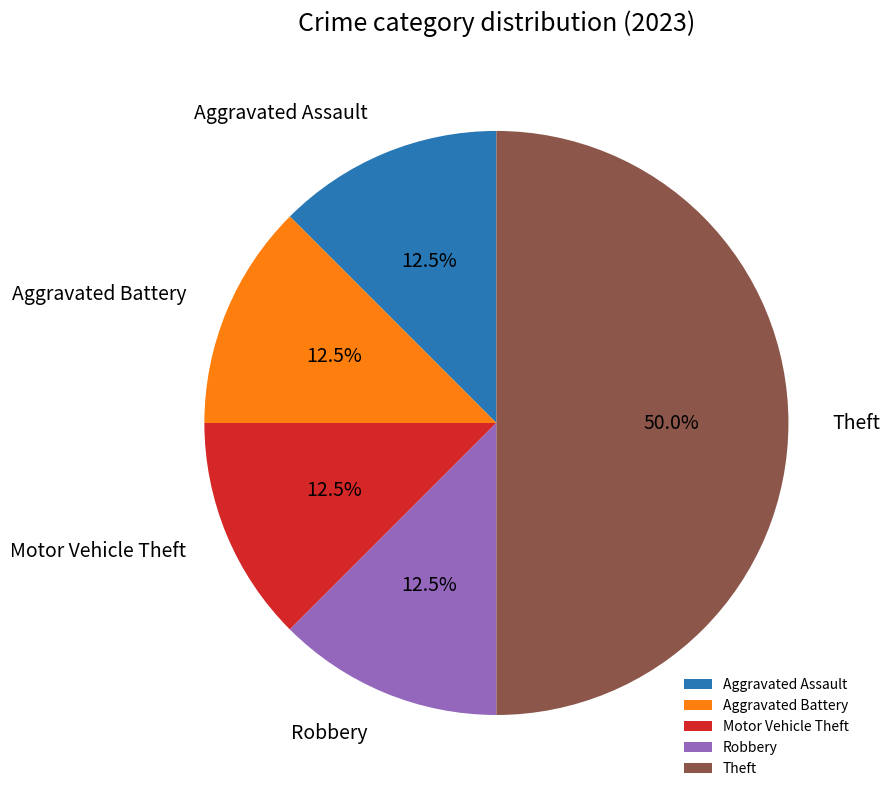

How many slices are in this pie chart?

5